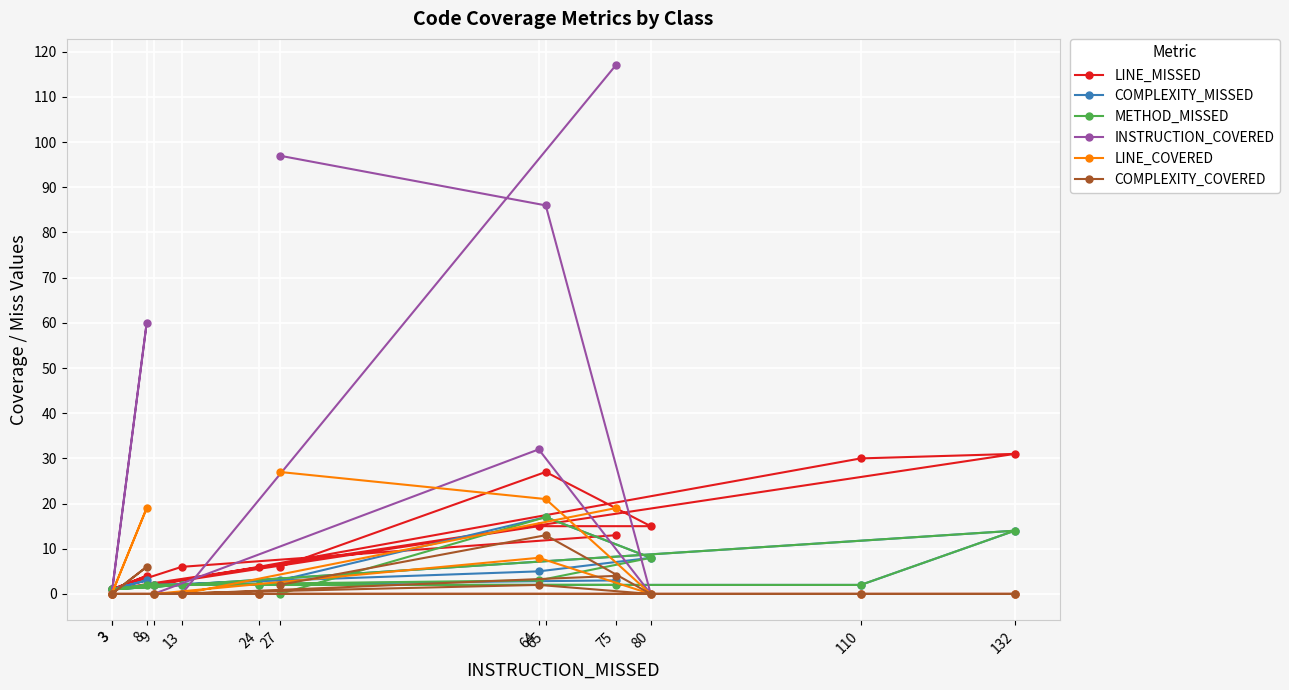

What is the total value across all series at 75?

158